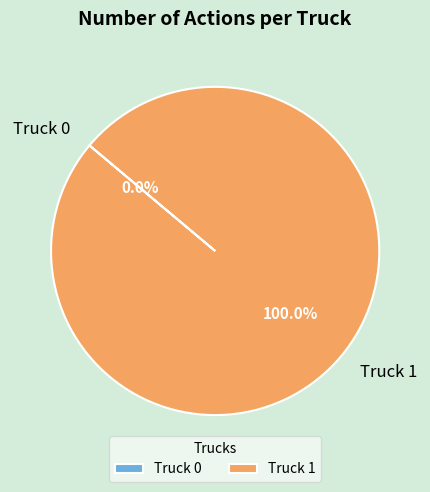

What is the total percentage of Truck 1 and Truck 0?

100.0%